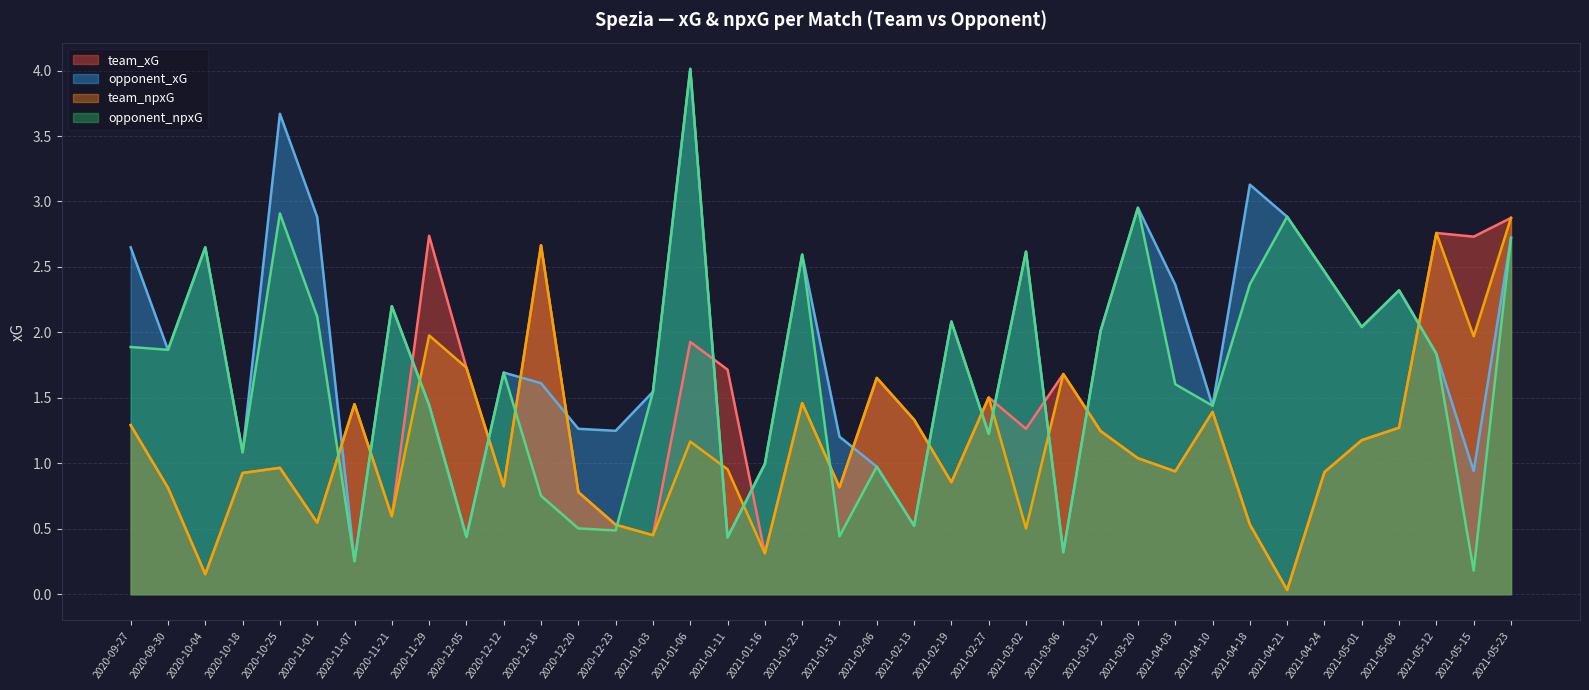

Reading left to right, what are all the values shown in this chart?

team_xG: 1.3	0.8	0.2	0.9	1.0	0.5	1.5	0.6	2.7	1.7	0.8	2.7	0.8	0.5	0.5	1.9	1.7	0.3	1.5	0.8	1.7	1.3	0.9	1.5	1.3	1.7	1.2	1.0	0.9	1.4	0.5	0.0	0.9	1.2	1.3	2.8	2.7	2.9
opponent_xG: 2.6	1.9	2.6	1.1	3.7	2.9	0.3	2.2	1.4	0.4	1.7	1.6	1.3	1.2	1.5	4.0	0.4	1.0	2.6	1.2	1.0	0.5	2.1	1.2	2.6	0.3	2.0	3.0	2.4	1.4	3.1	2.9	2.5	2.0	2.3	1.8	0.9	2.7
team_npxG: 1.3	0.8	0.2	0.9	1.0	0.5	1.5	0.6	2.0	1.7	0.8	2.7	0.8	0.5	0.5	1.2	1.0	0.3	1.5	0.8	1.7	1.3	0.9	1.5	0.5	1.7	1.2	1.0	0.9	1.4	0.5	0.0	0.9	1.2	1.3	2.8	2.0	2.9
opponent_npxG: 1.9	1.9	2.6	1.1	2.9	2.1	0.3	2.2	1.4	0.4	1.7	0.8	0.5	0.5	1.5	4.0	0.4	1.0	2.6	0.4	1.0	0.5	2.1	1.2	2.6	0.3	2.0	3.0	1.6	1.4	2.4	2.9	2.5	2.0	2.3	1.8	0.2	2.7